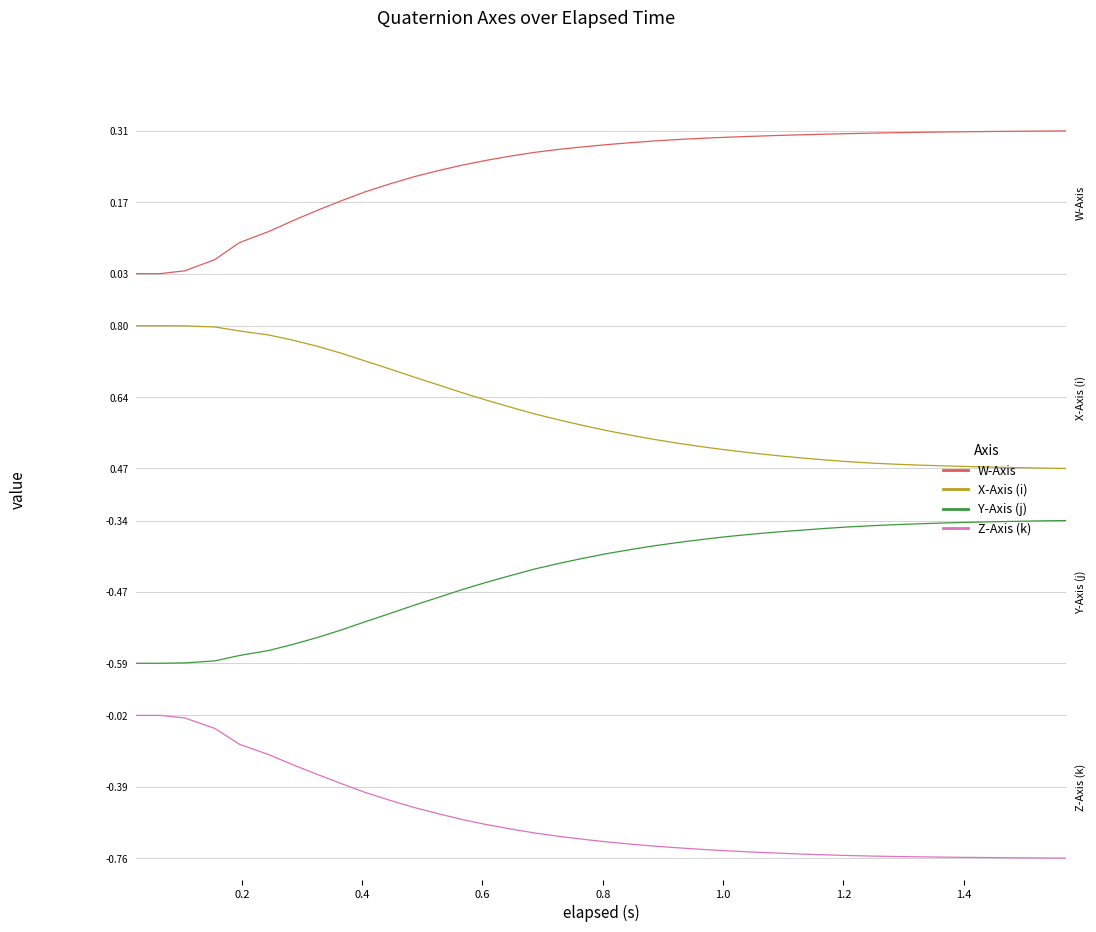

Rank the series at 0.4 from highest to lowest value.

X-Axis (i), W-Axis, Z-Axis (k), Y-Axis (j)